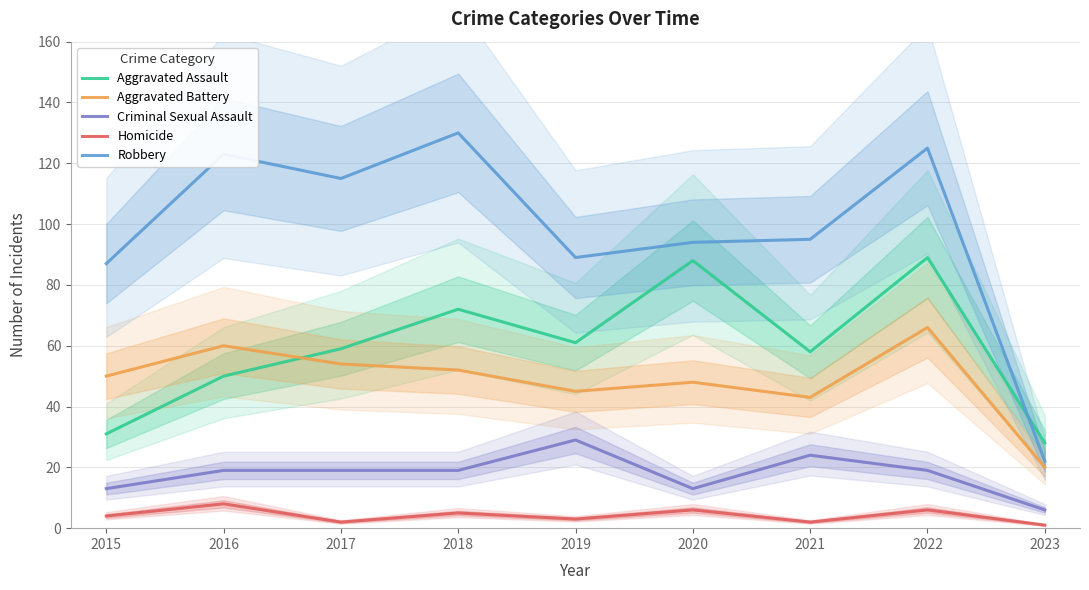

Between 2016 and 2021, which is larger?

2021